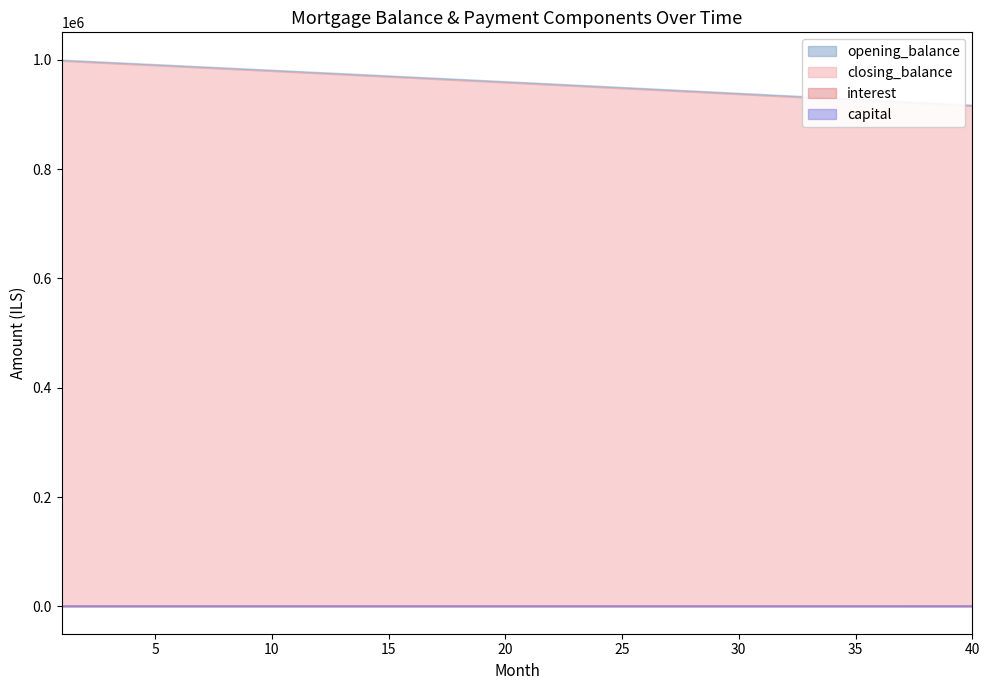

Which series changed the most between 5 and 30?

closing_balance